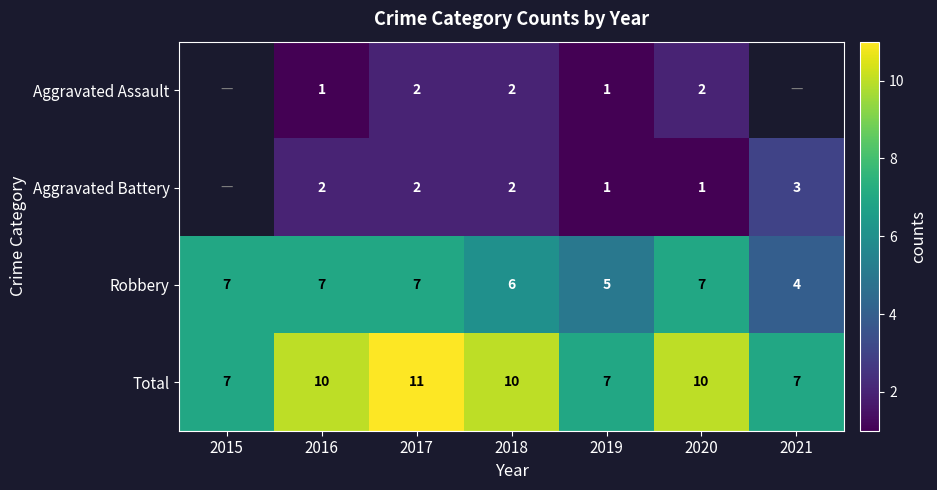

What value does the Total series have at 2021?

7